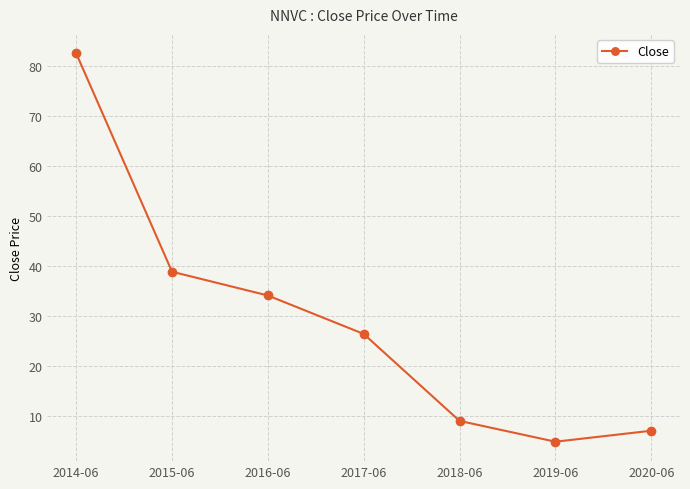

What is the value of the 4th point from the left?

26.4